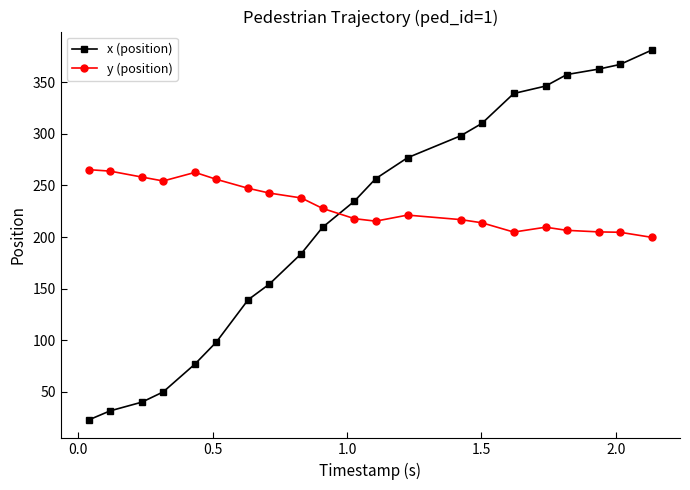

List the series in order of their overall mean, highest first.

y (position), x (position)